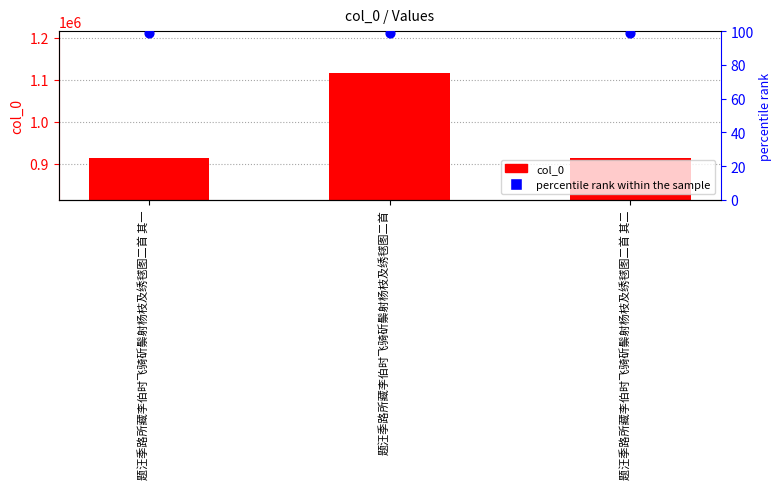

Which series reaches the maximum Y coordinate?

col_0